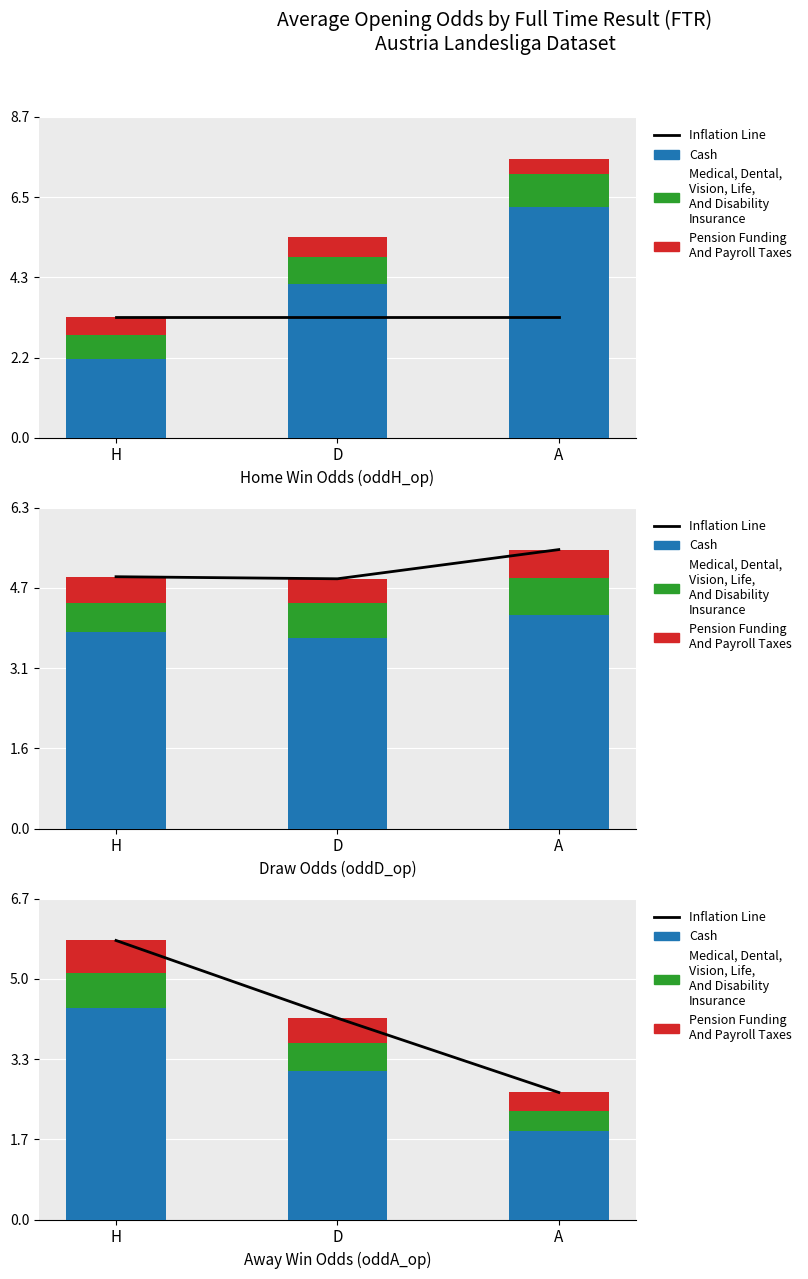

At which label does Inflation Line reach its minimum?

A